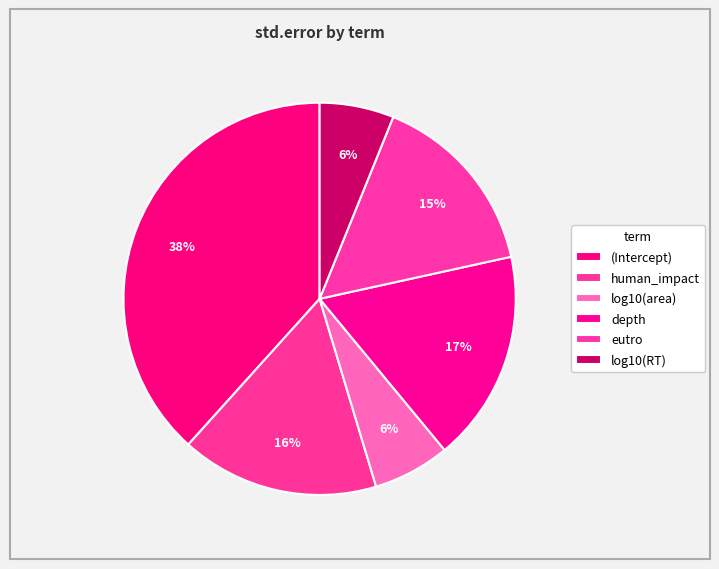

Count the number of slices in the pie.

6